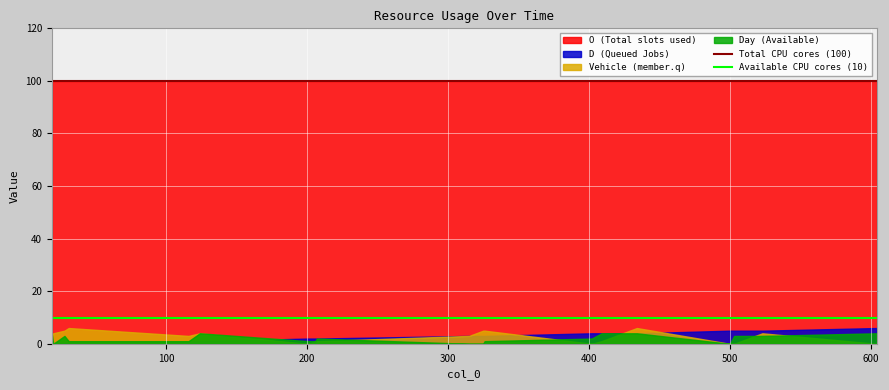

At how many categories does at least one series exceed 94?

20